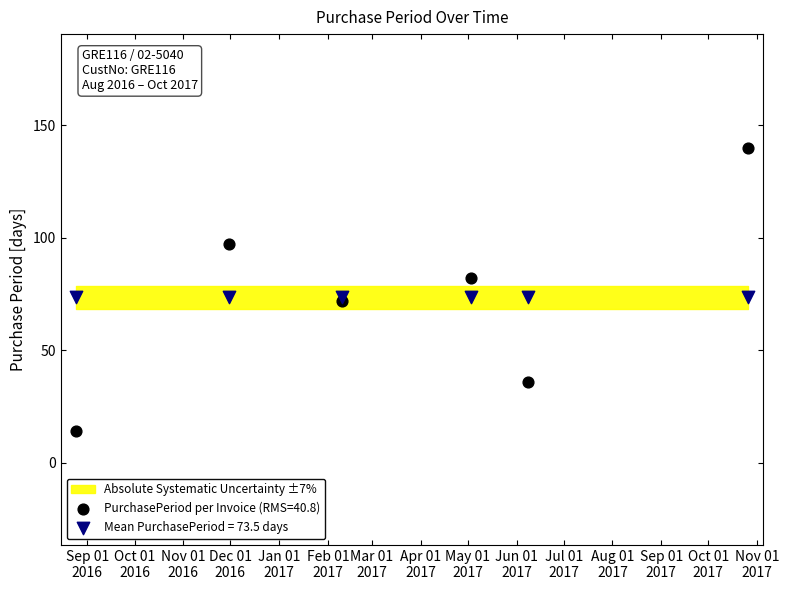

Which series contains the lowest Y value?

PurchasePeriod per Invoice (RMS=40.8)